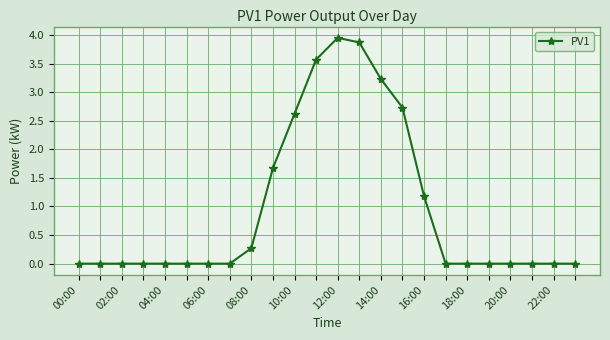

What is the average value?

1.0